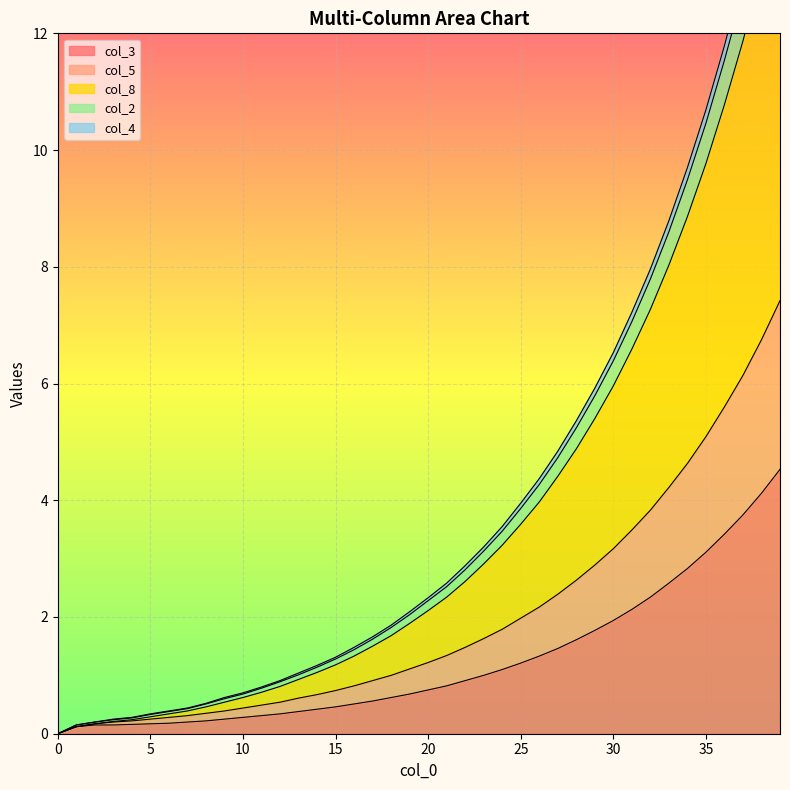

What is the maximum value shown in the chart?

15.8